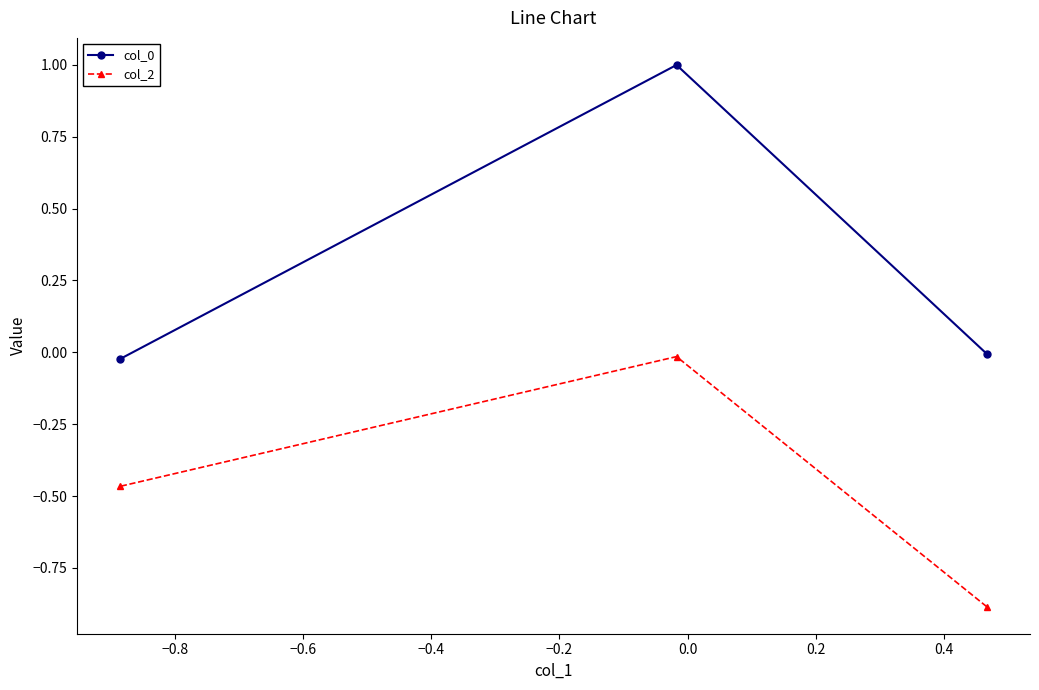

What is the greatest value displayed?

1.0